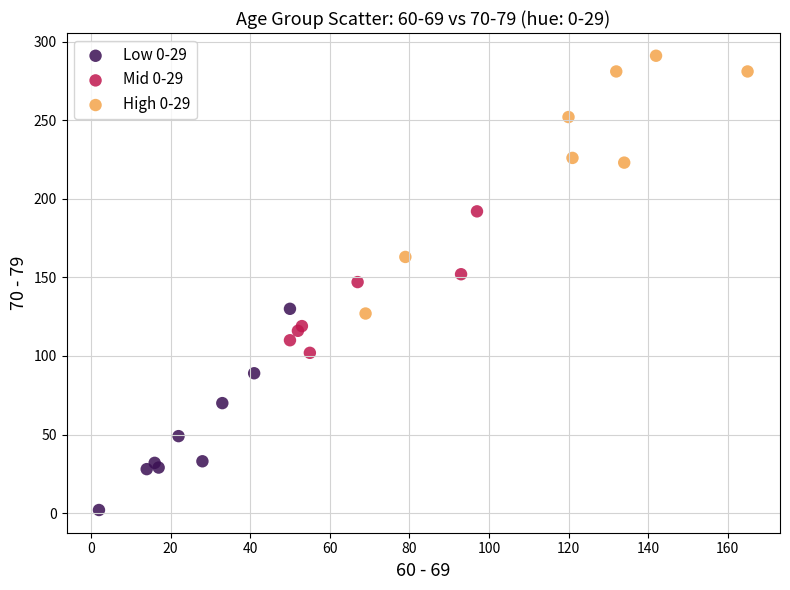

What are all the series names shown in the legend?

Low 0-29, Mid 0-29, High 0-29